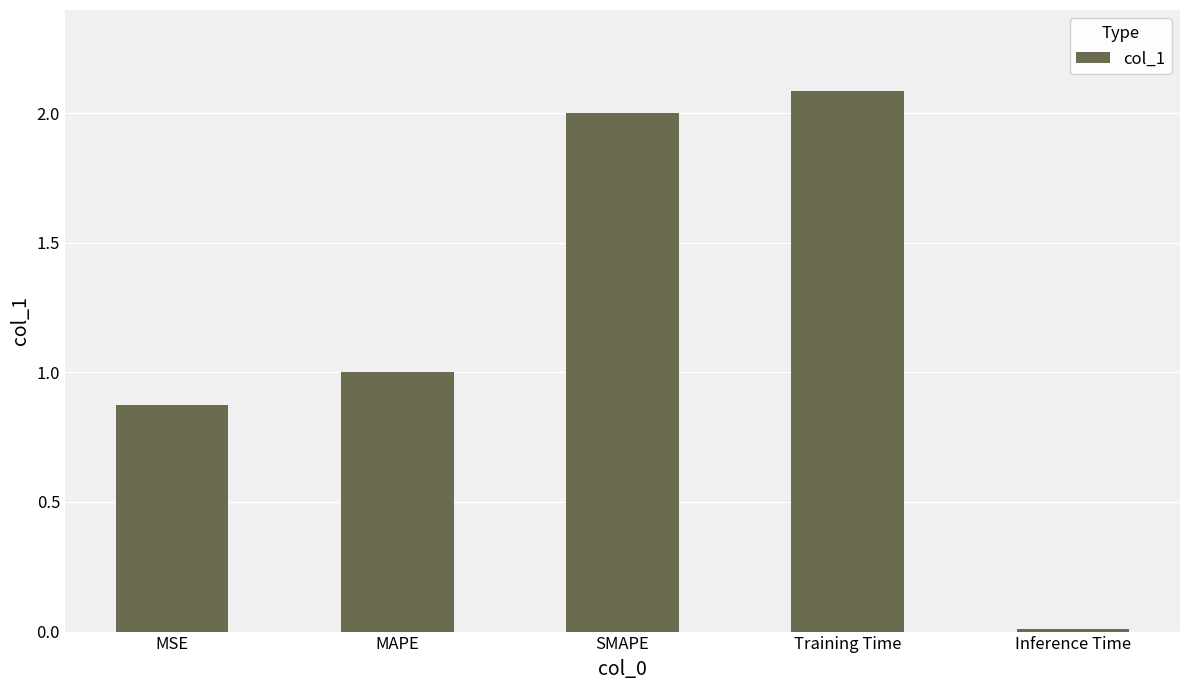

What position from the left is MSE?

1